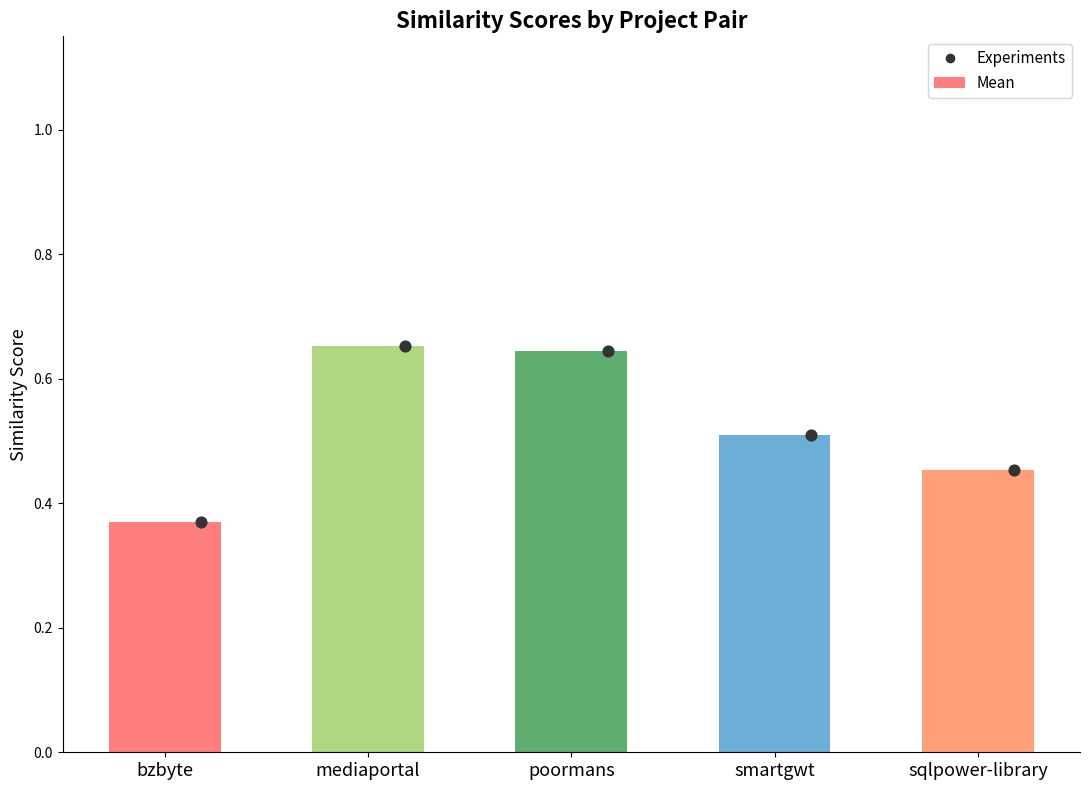

At which category is the sum across all series the highest?

mediaportal